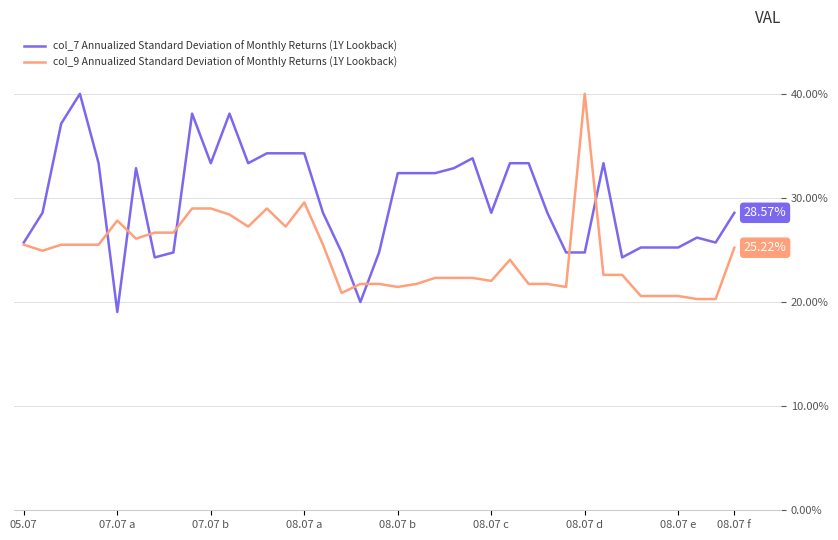

Rank the series by their average value, from lowest to highest.

col_9 Annualized Standard Deviation of Monthly Returns (1Y Lookback), col_7 Annualized Standard Deviation of Monthly Returns (1Y Lookback)